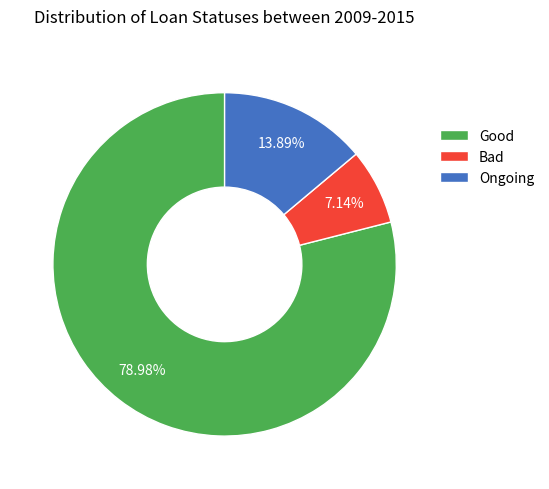

Combined, do Ongoing and Bad account for over 50%?

No